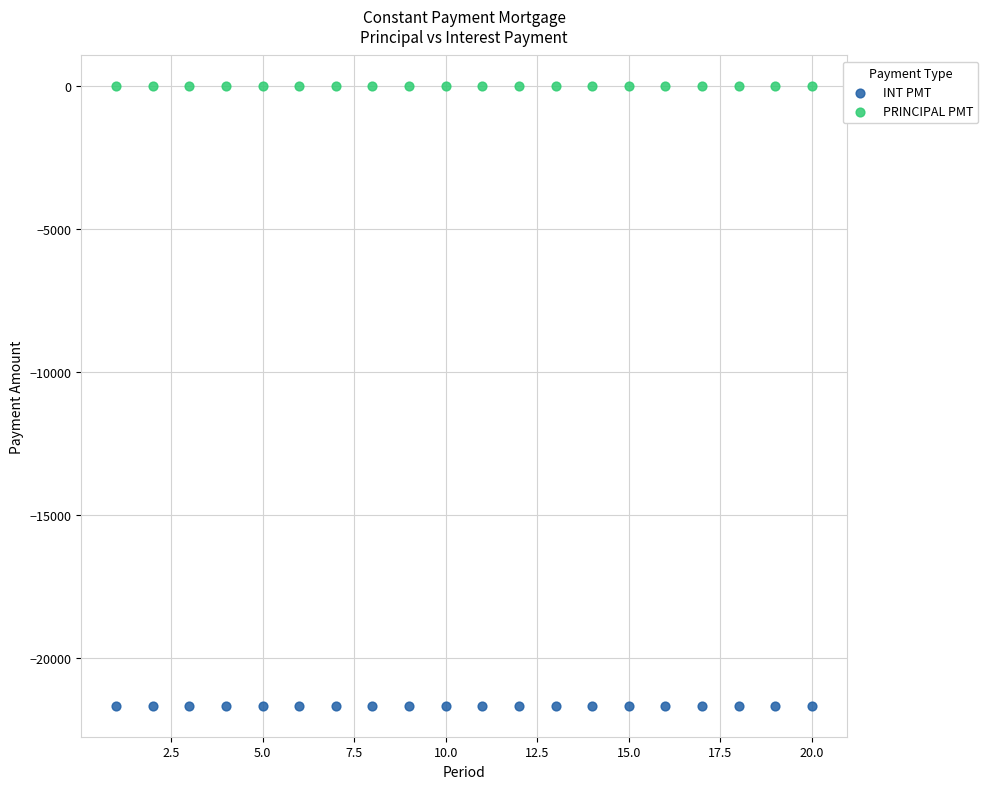

Which series contains the lowest Y value?

INT PMT